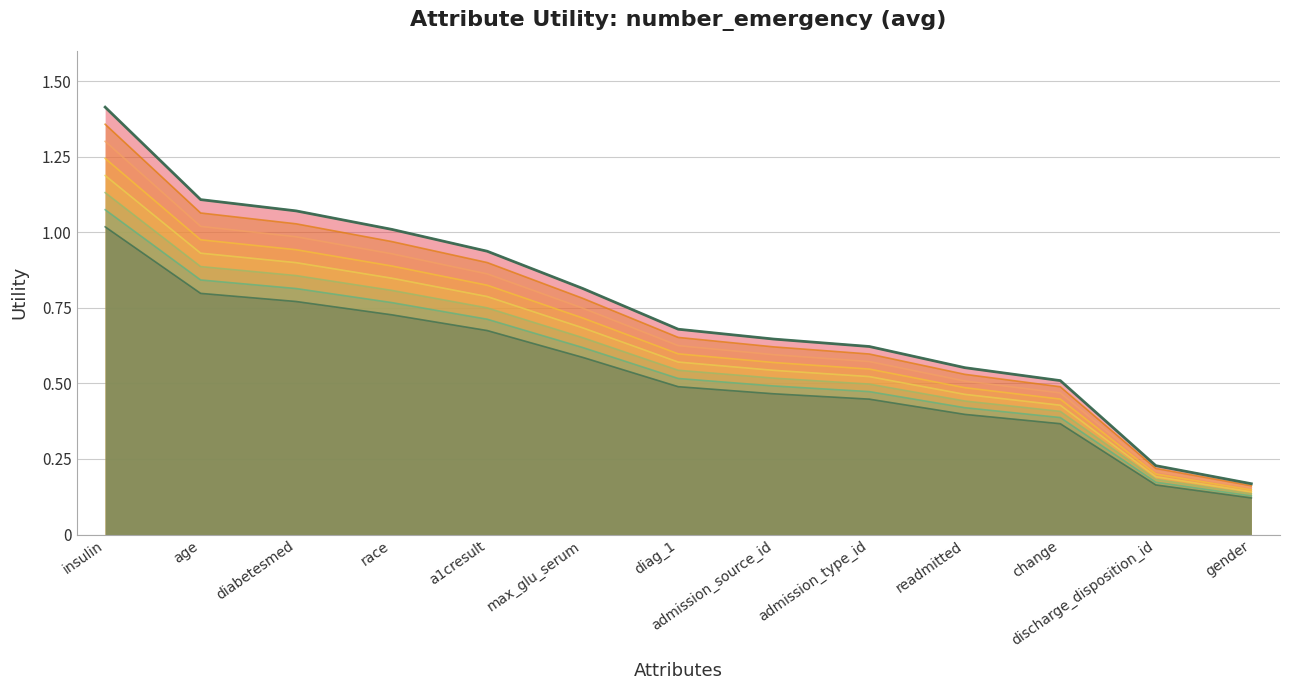

Which label corresponds to the largest value in the chart?

insulin